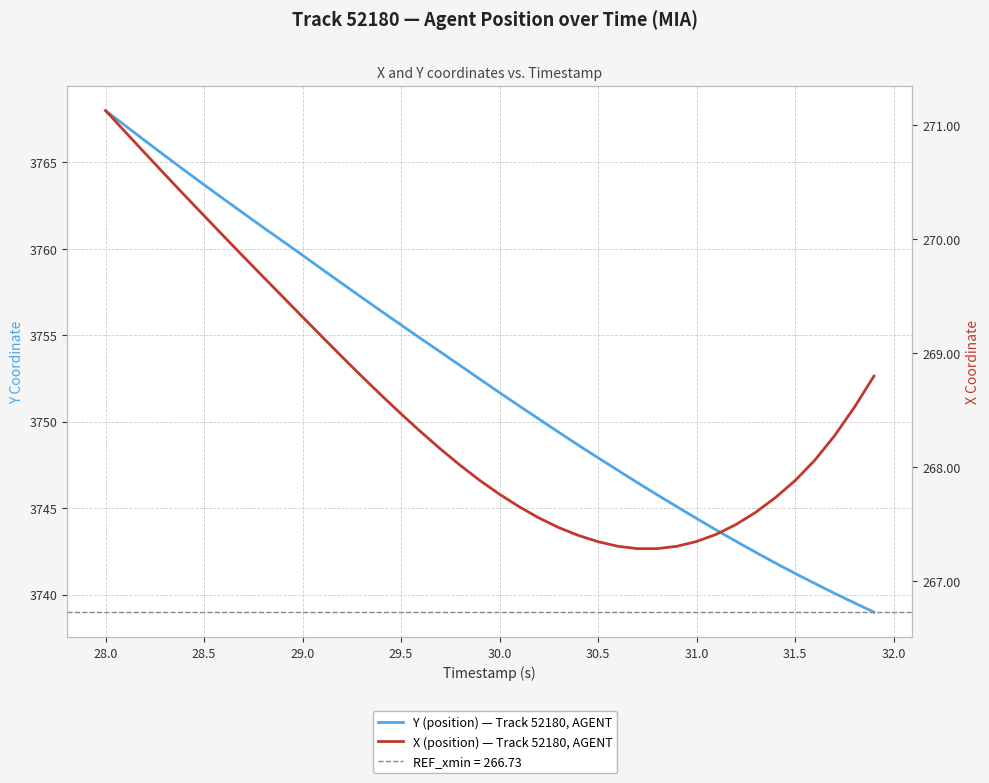

Rank the series by their average value, from lowest to highest.

X (position) — Track 52180, AGENT, Y (position) — Track 52180, AGENT